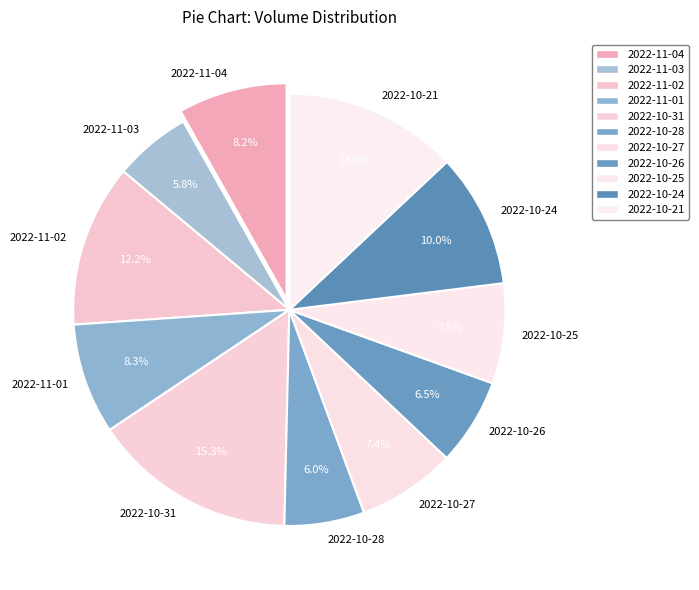

What is the largest slice in the pie chart?

2022-10-31